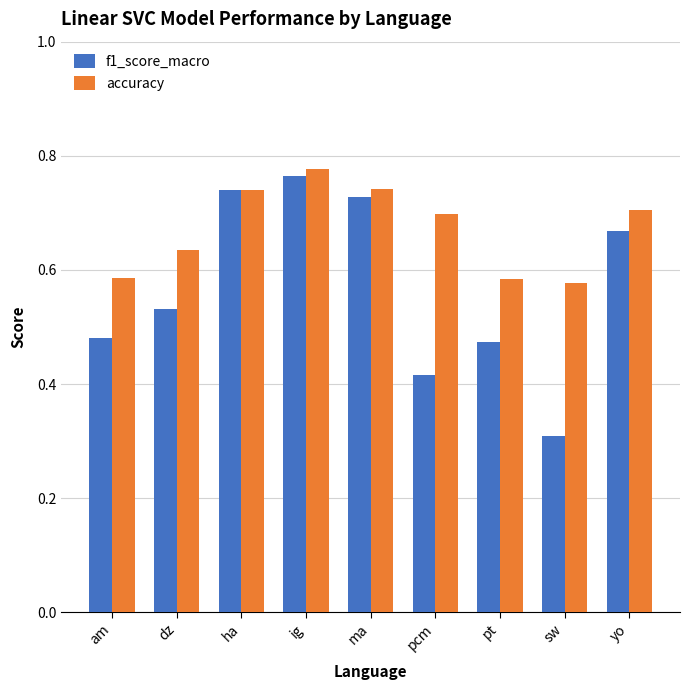

Which series has the largest range (max minus min)?

f1_score_macro